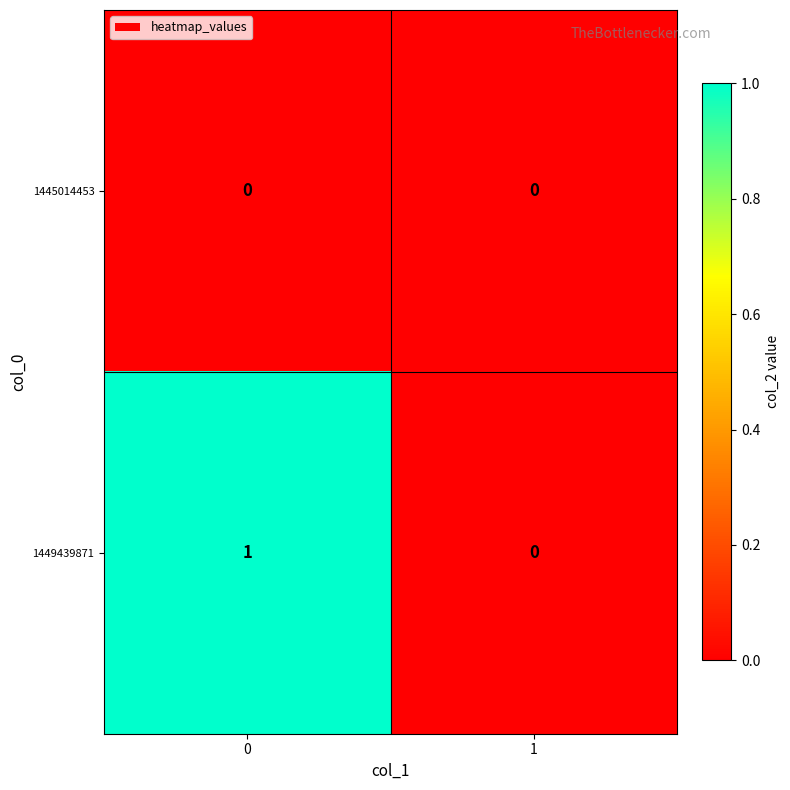

The value of 1445014453 at 1 is 0. True or false?

True